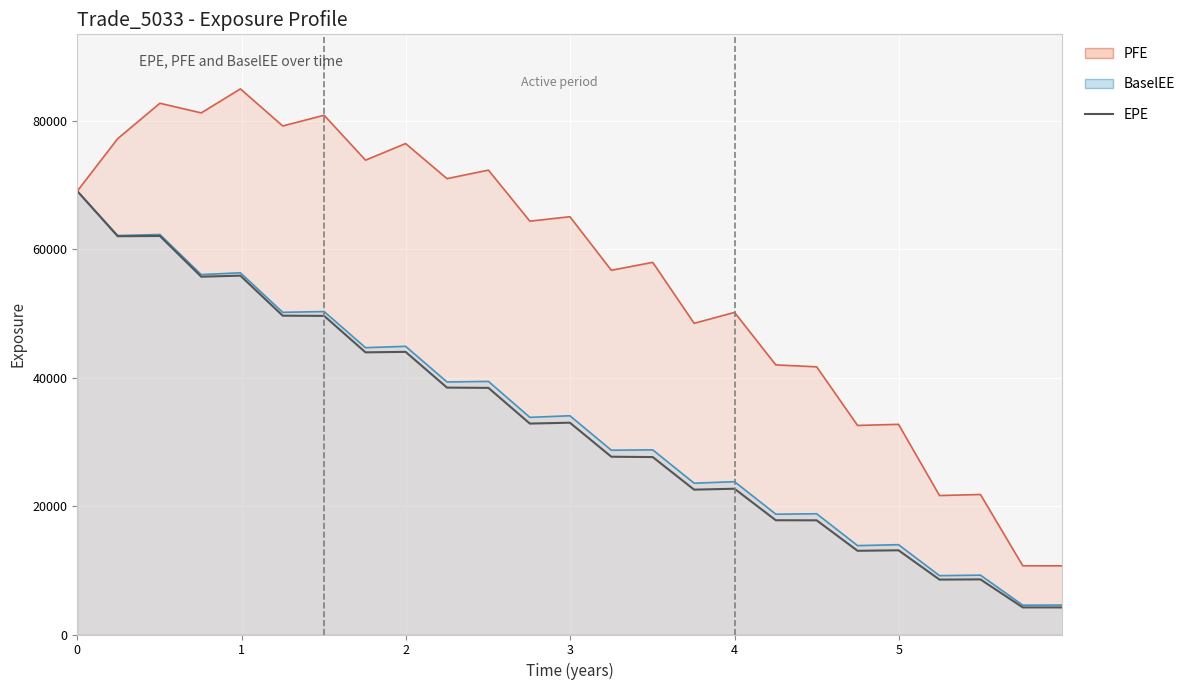

What is the minimum value shown in the chart?

4220.0